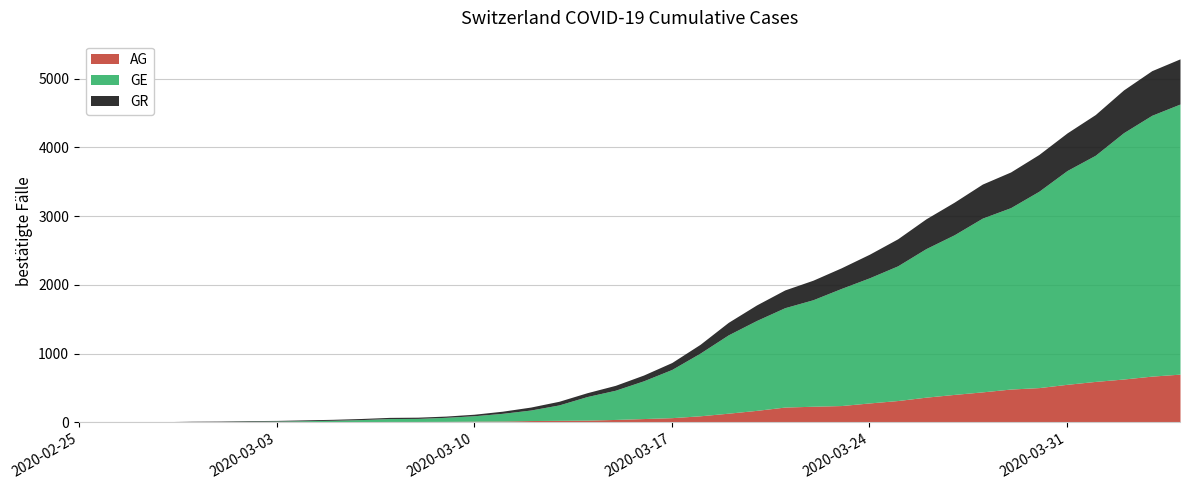

The value of AG at 3 is 1. True or false?

False